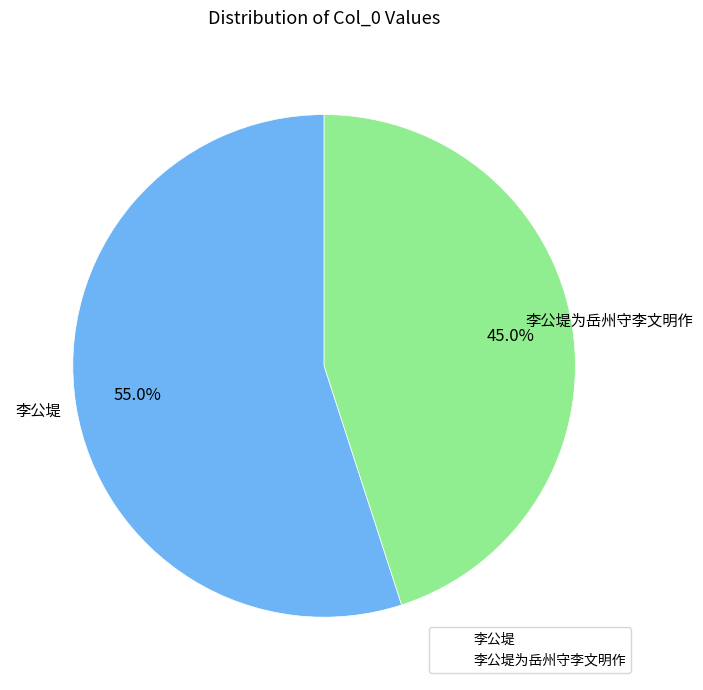

Which category has the biggest portion of the pie?

李公堤